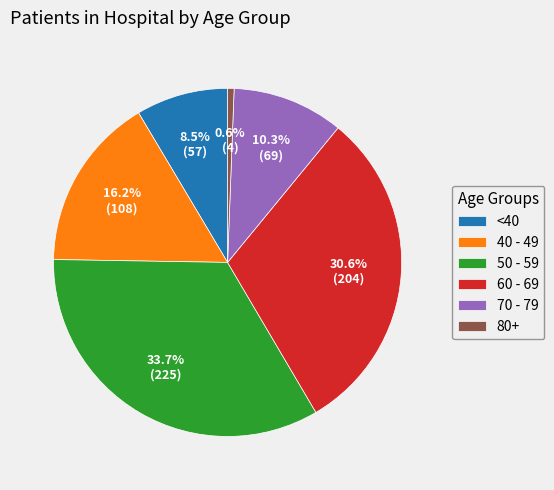

What portion of the pie excludes 80+?

99.4%